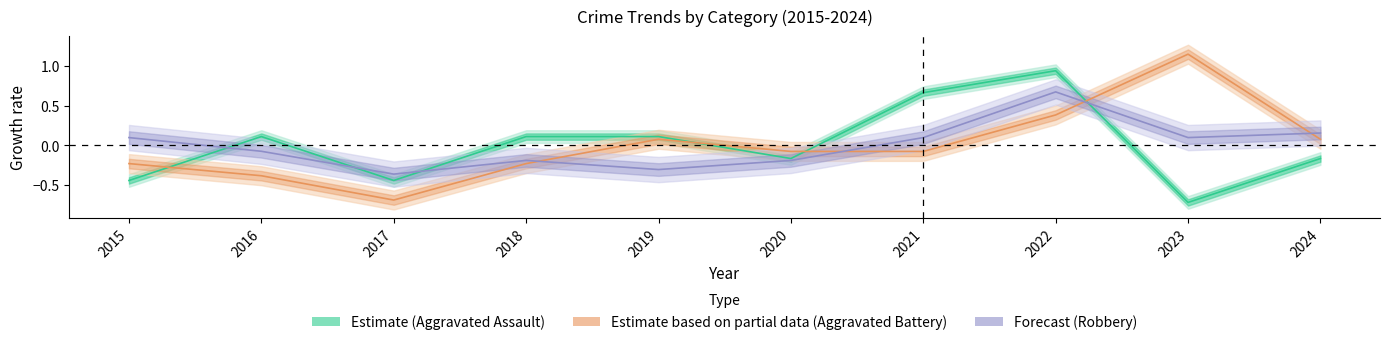

Reading left to right, what are all the values shown in this chart?

Aggravated Assault: 2015=-0.4	2016=0.1	2017=-0.4	2018=0.1	2019=0.1	2020=-0.2	2021=0.7	2022=0.9	2023=-0.7	2024=-0.2
Aggravated Battery: 2015=-0.2	2016=-0.4	2017=-0.7	2018=-0.2	2019=0.1	2020=-0.1	2021=-0.1	2022=0.4	2023=1.2	2024=0.1
Robbery: 2015=0.1	2016=-0.1	2017=-0.4	2018=-0.2	2019=-0.3	2020=-0.2	2021=0.1	2022=0.7	2023=0.1	2024=0.2